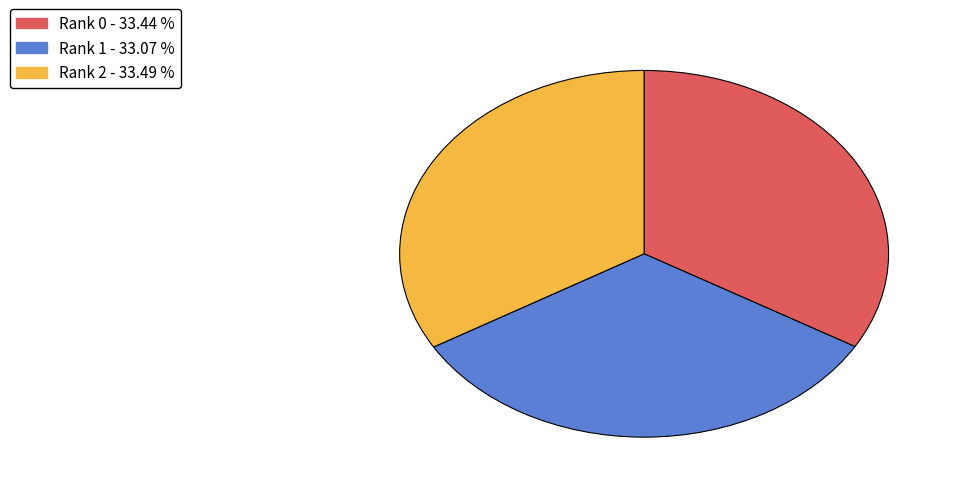

Does any single category account for the majority?

No